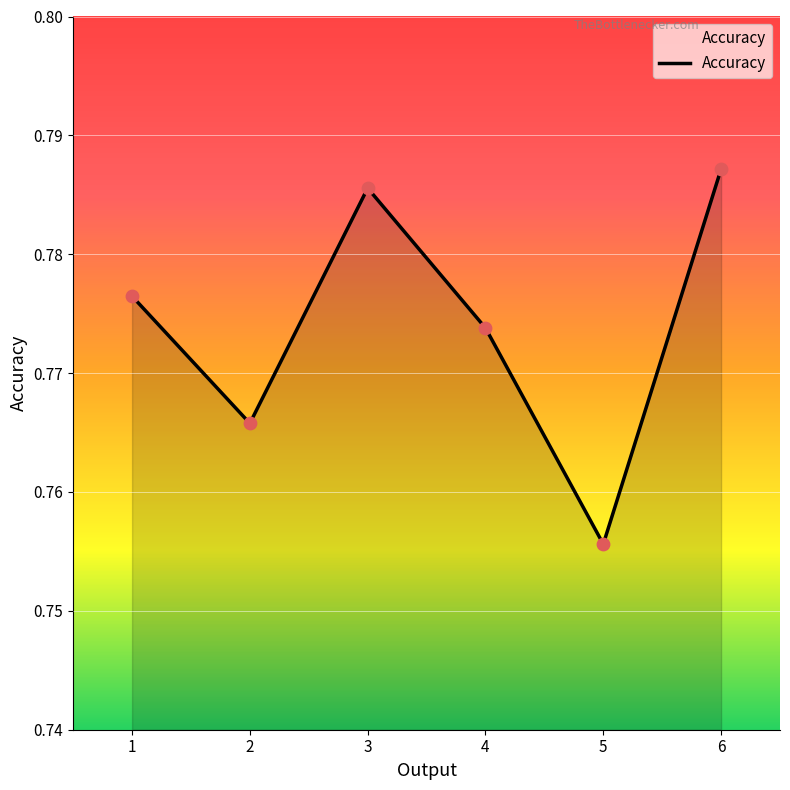

Which has a higher value, 5 or 4?

4